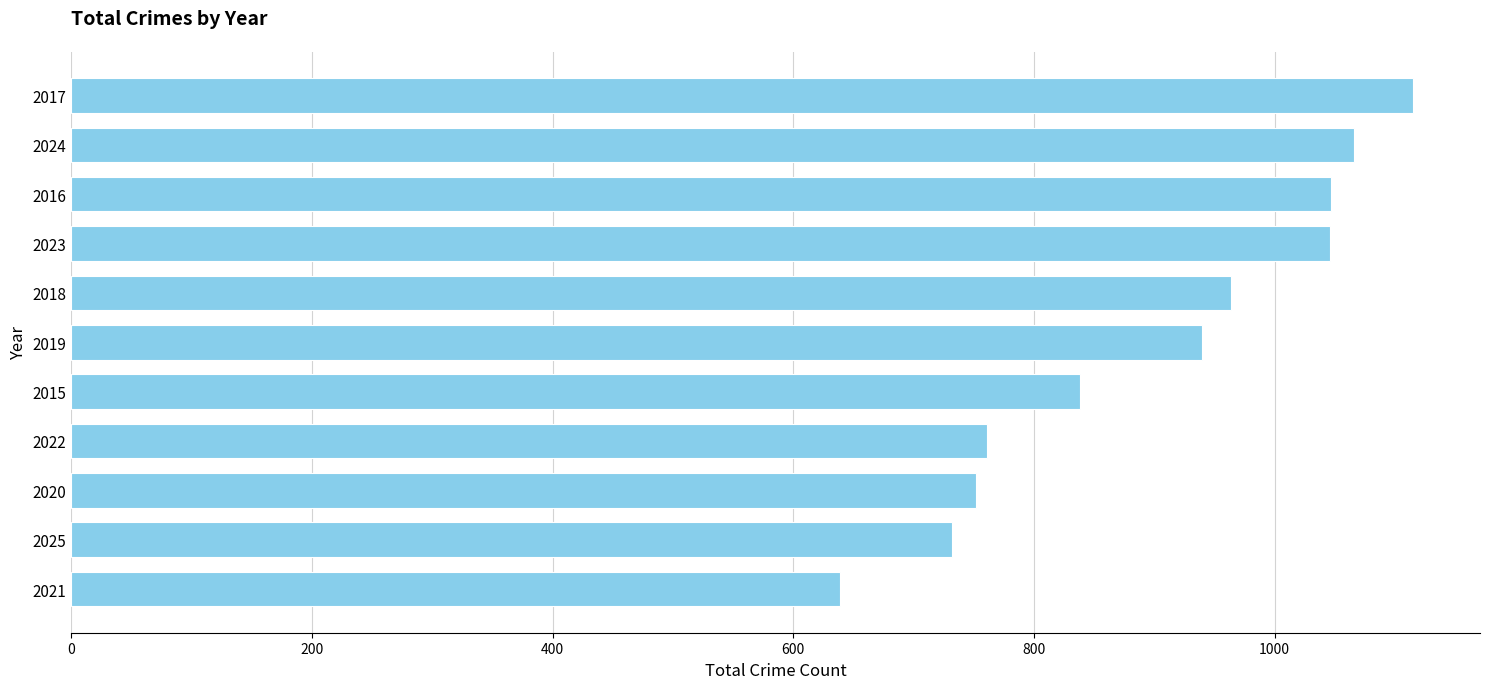

Is it true that the value at 2017 is 1733?

False